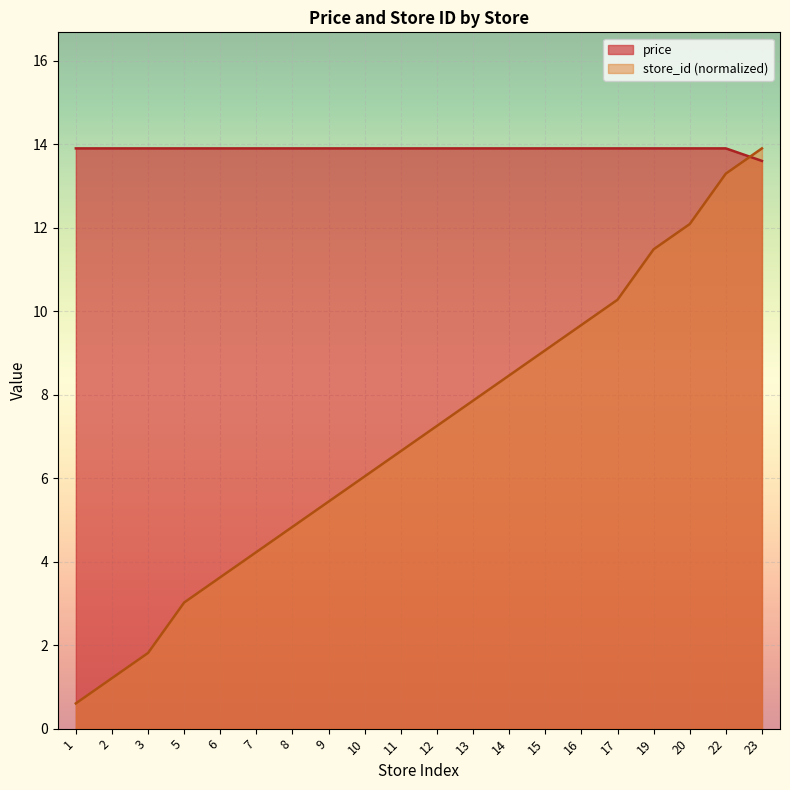

True or false: store_id and price intersect in this chart.

True